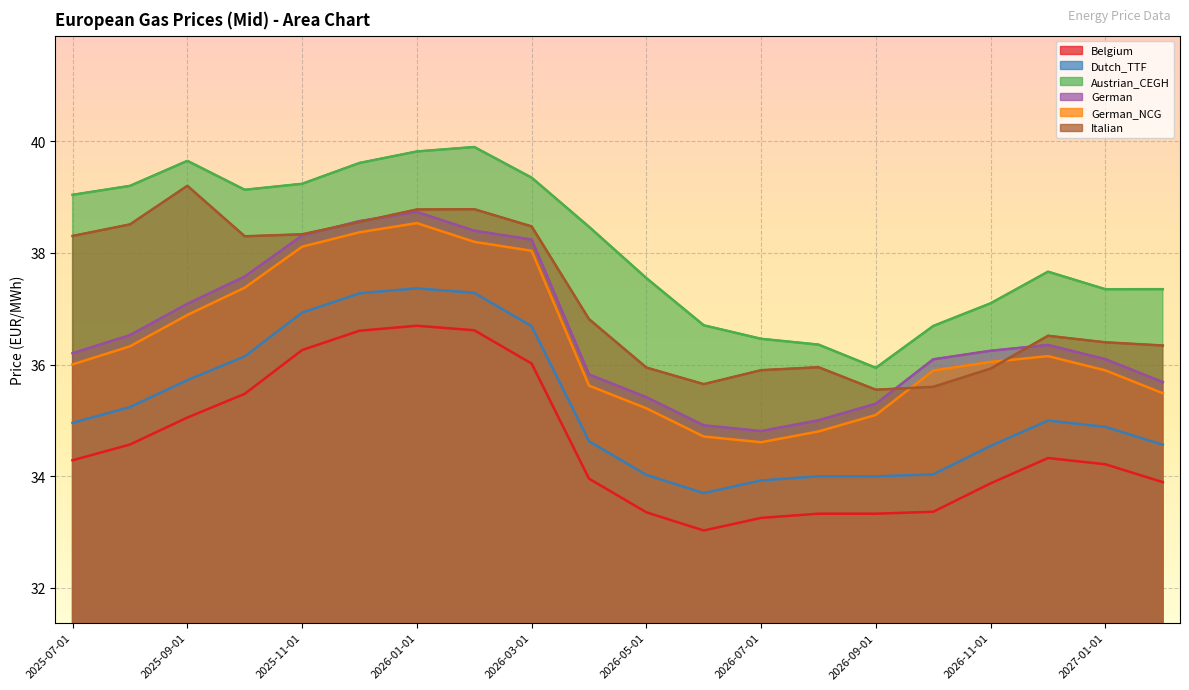

Which has a higher value, 2026-07-01 or 2026-10-01?

2026-10-01